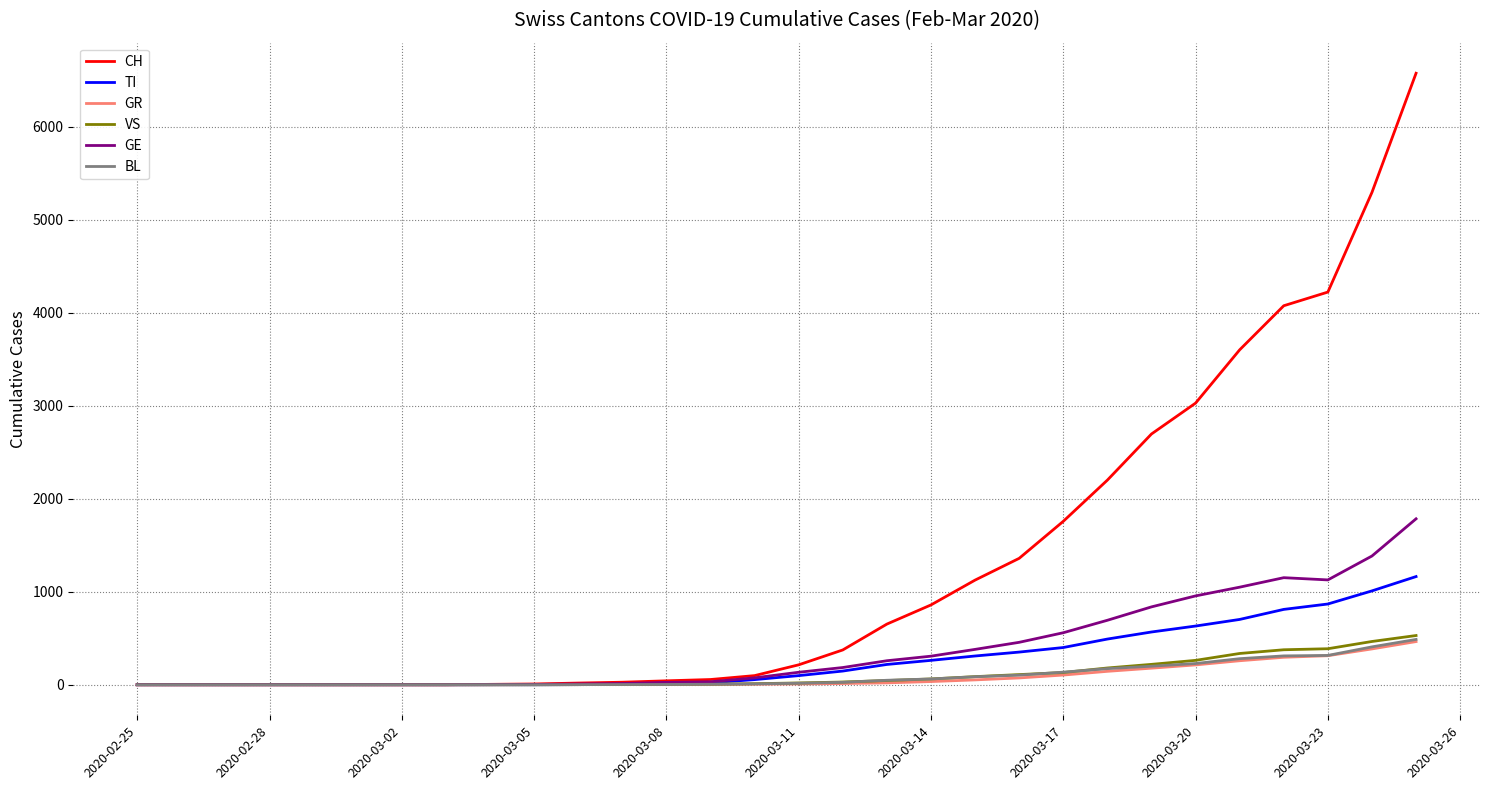

What is the greatest value displayed?

6575